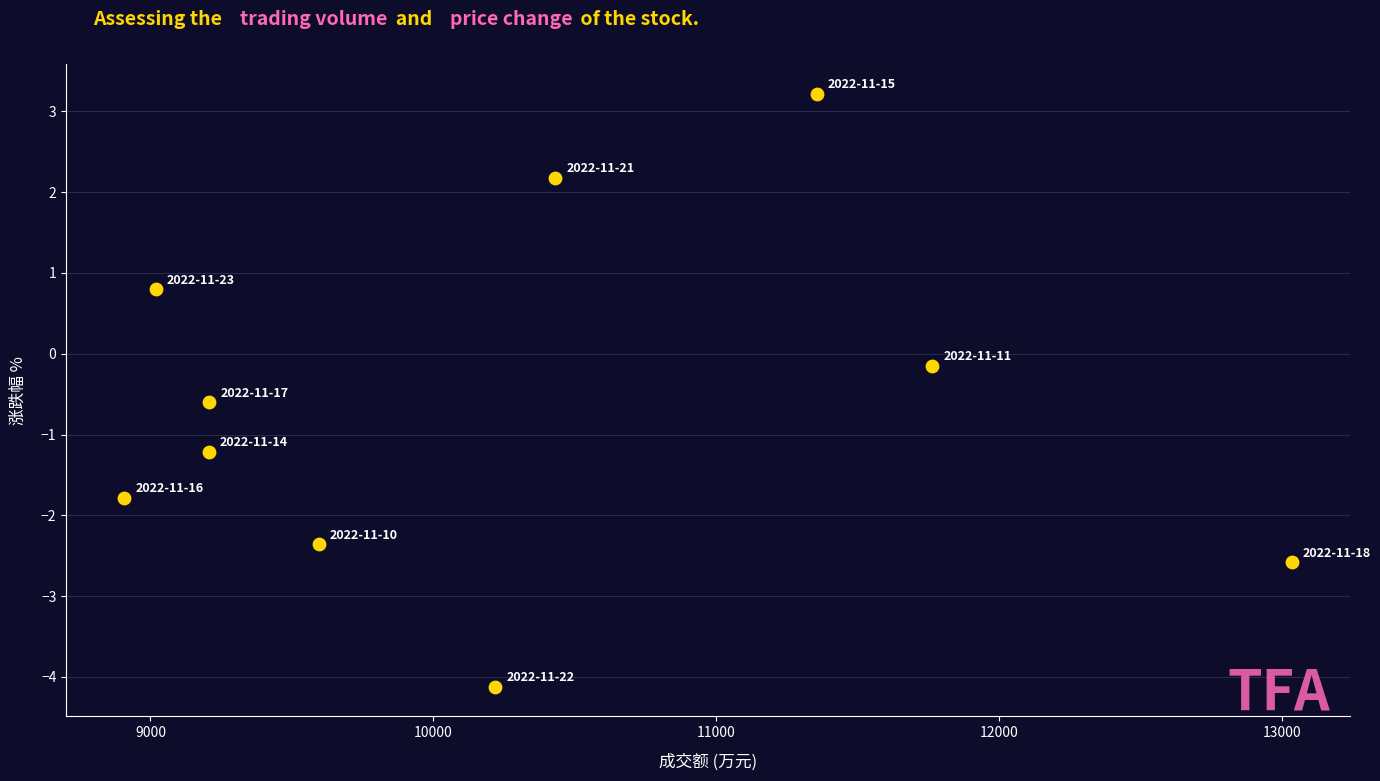

What is the range of X values (max minus min)?

4125.0